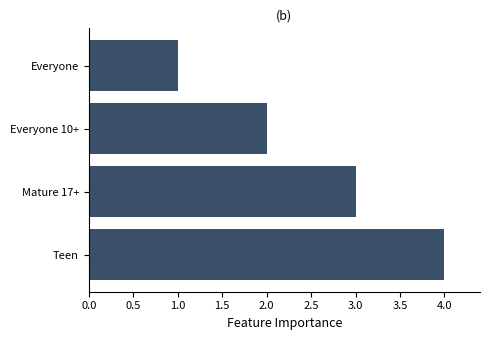

What value does the data have at Teen?

4